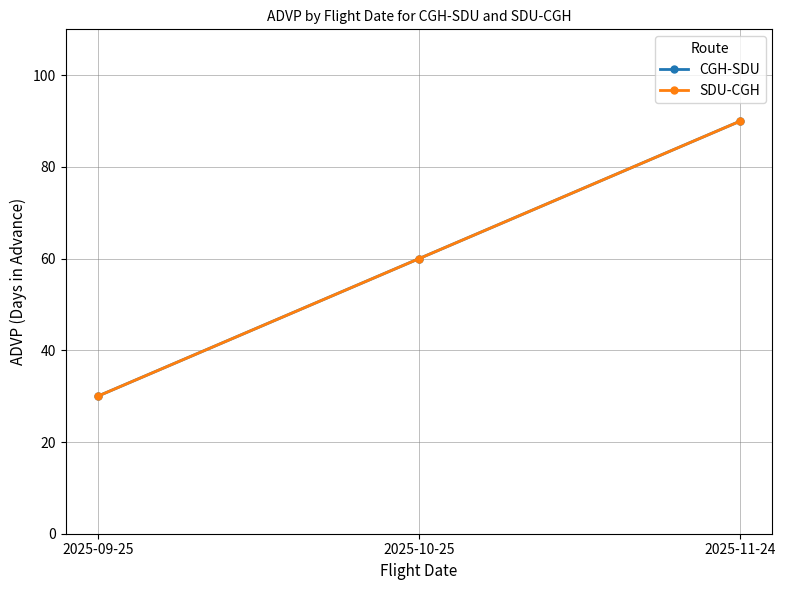

Reading right to left, transcribe all the data shown in this chart.

CGH-SDU: 90	60	30
SDU-CGH: 90	60	30